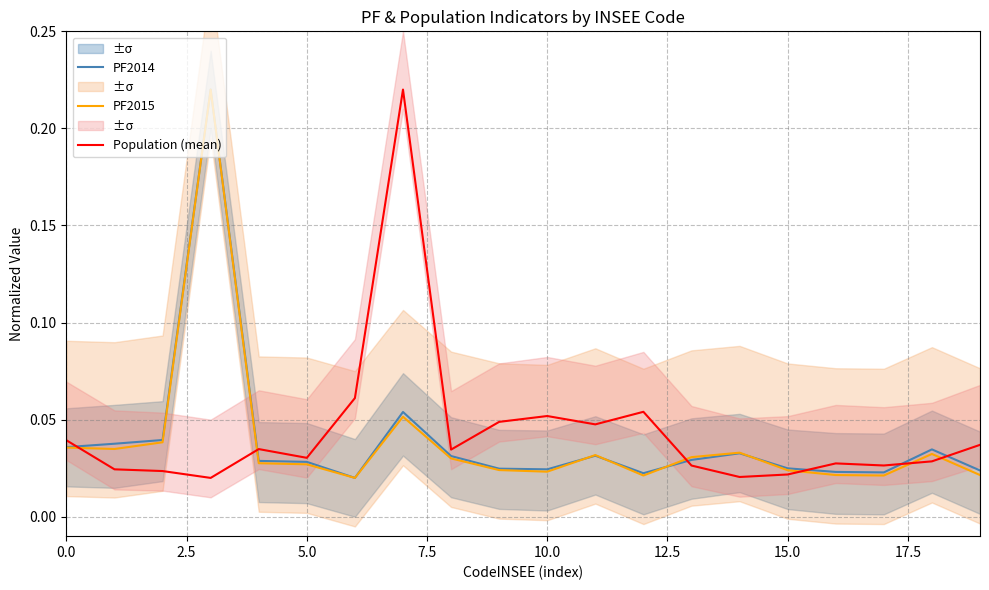

How many intersections are there between PF2014 and Population (mean)?

6